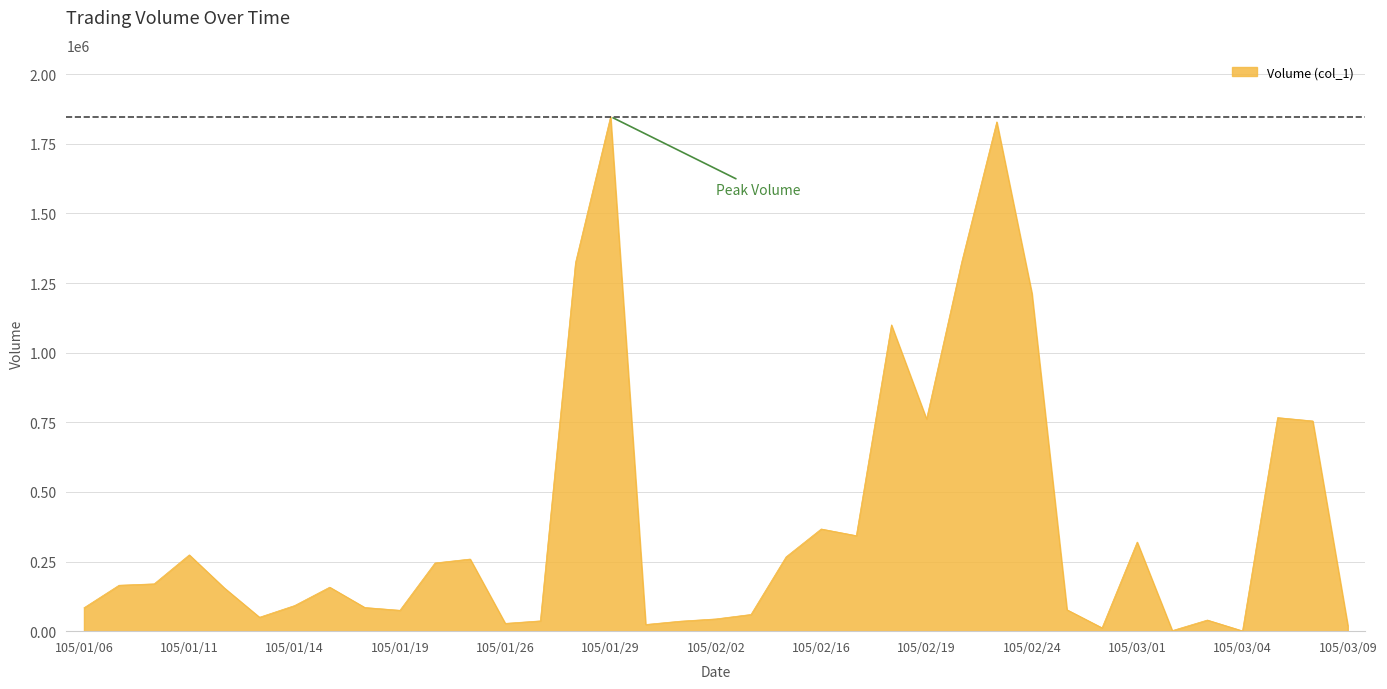

What is the maximum value shown in the chart?

1848000